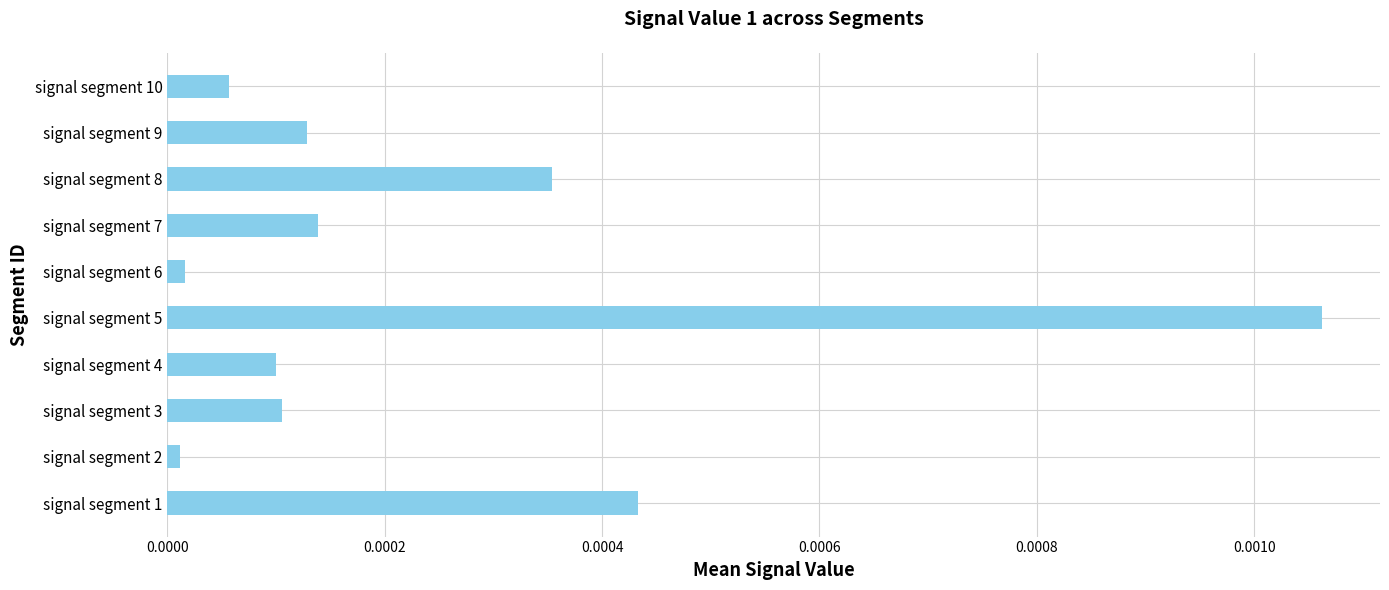

Which label corresponds to the largest value in the chart?

signal segment 5